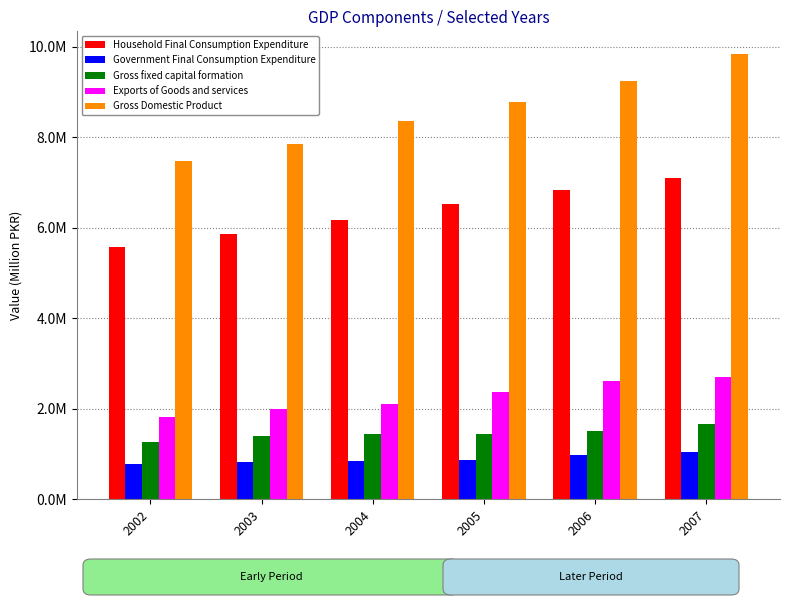

Reading right to left, extract all data points from this chart.

Household Final Consumption Expenditure: 2007=7105899.0	2006=6820632.5	2005=6530391.4	2004=6166308.3	2003=5851522.2	2002=5567576.8
Government Final Consumption Expenditure: 2007=1037212.0	2006=968395.4	2005=863359.2	2004=838402.3	2003=821027.8	2002=787837.2
Gross fixed capital formation: 2007=1672959.4	2006=1507109.5	2005=1434709.0	2004=1449043.2	2003=1388714.2	2002=1267315.0
Exports of Goods and services: 2007=2690899.8	2006=2616025.2	2005=2376969.1	2004=2112897.0	2003=1983171.1	2002=1815538.3
Gross Domestic Product: 2007=9843239.2	2006=9240804.3	2005=8774324.6	2004=8361077.9	2003=7845677.4	2002=7465894.0